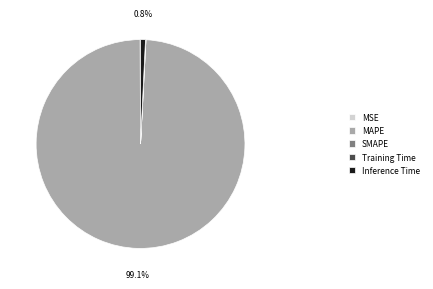

Which category has the biggest portion of the pie?

MAPE